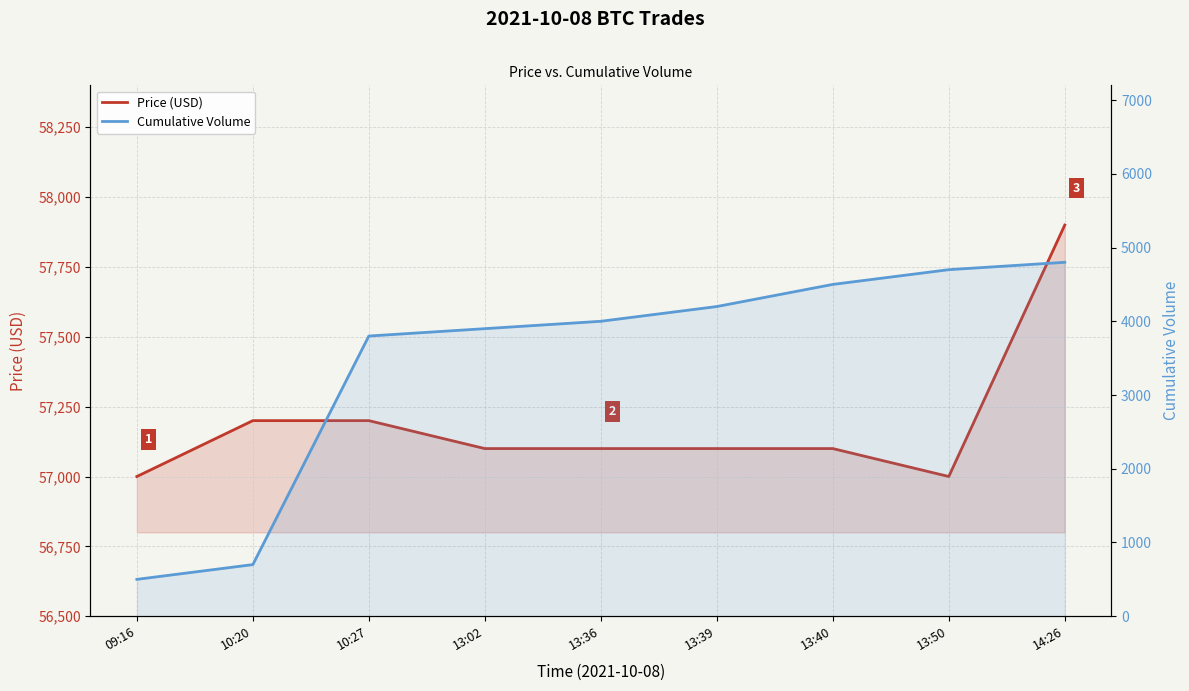

What is the difference between the Price (USD) values at 09:16 and 10:27?

200